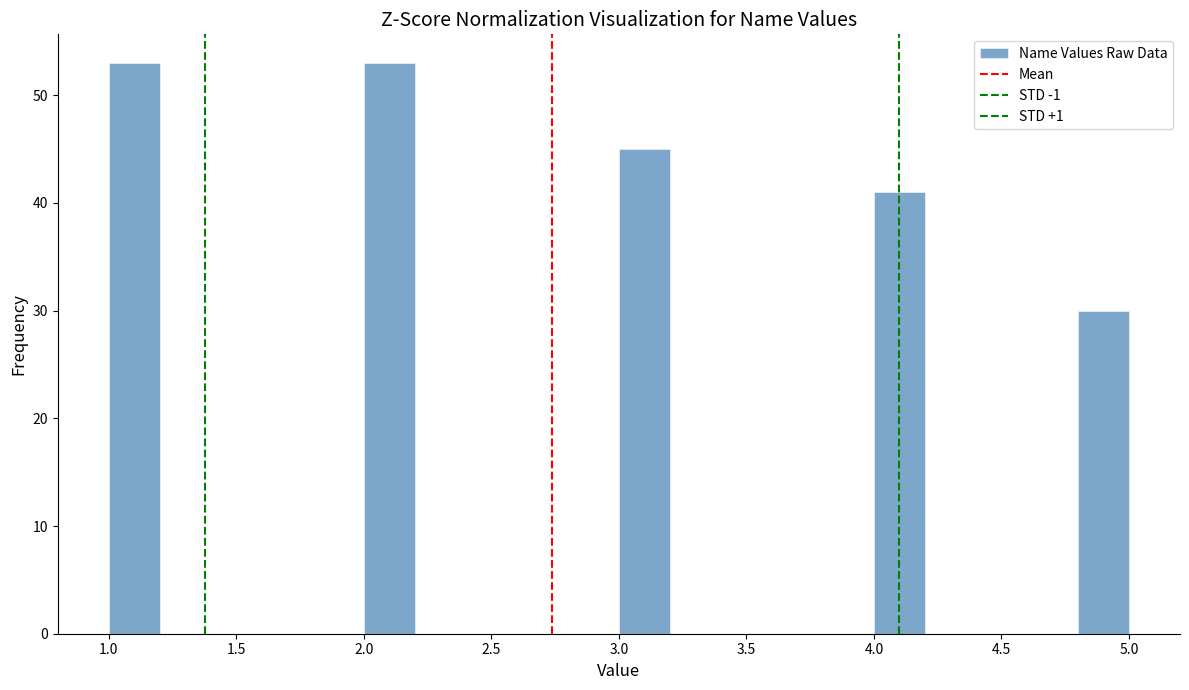

How tall is the bar that spans 2.0 to 2.2 on the x-axis? The values are not printed on the chart, so give them approximately, as read against the axis.

53